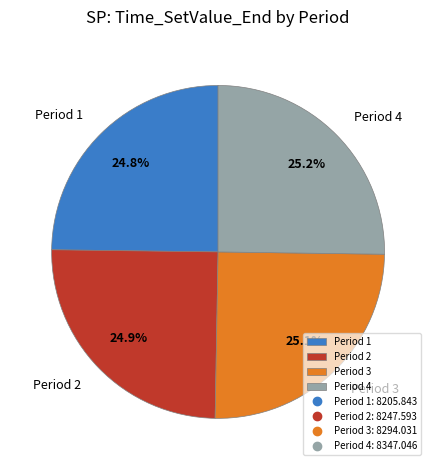

To the nearest percent, what percentage of the pie is Period 2?

25%